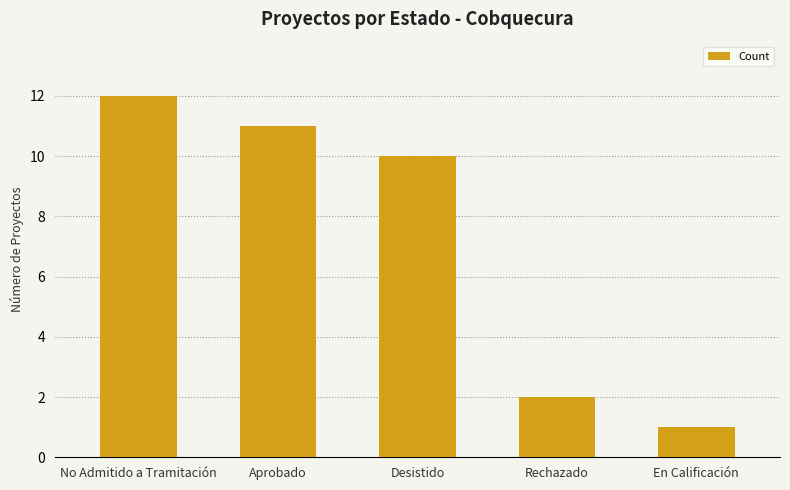

Reading right to left, transcribe all the data shown in this chart.

En Calificación=1	Rechazado=2	Desistido=10	Aprobado=11	No Admitido a Tramitación=12